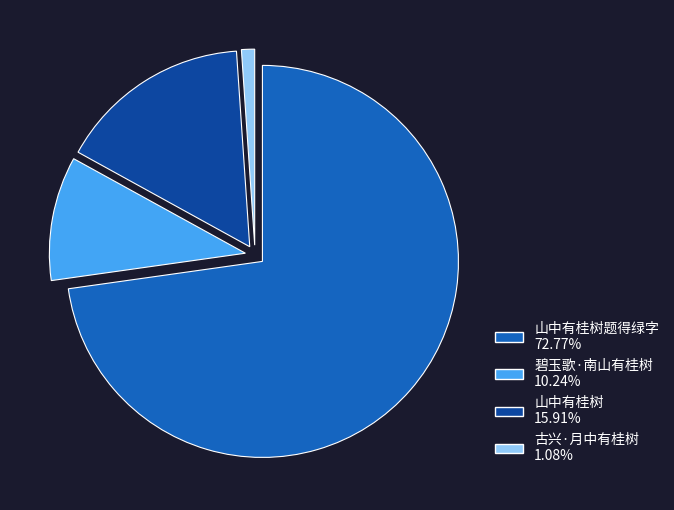

Is there any slice that represents more than half of the pie?

Yes